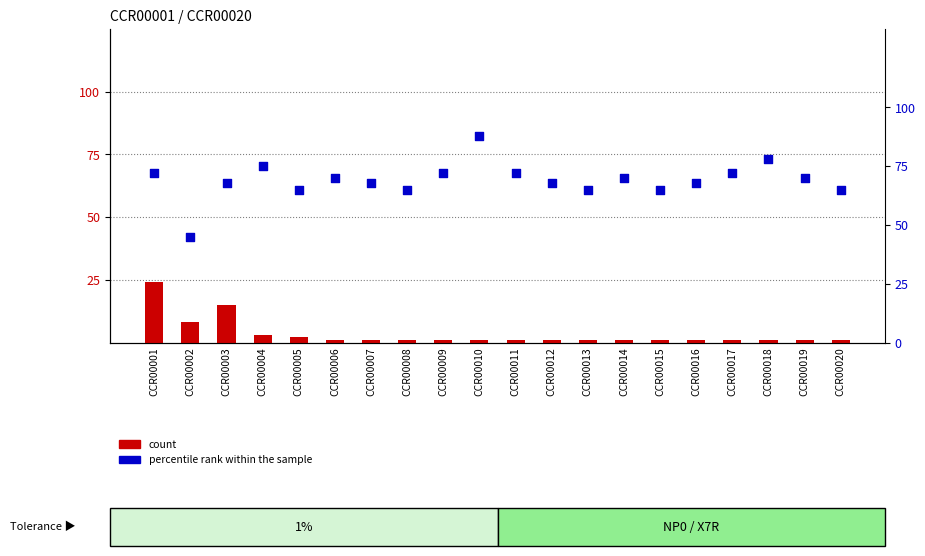

Which series has the largest total across all categories?

percentile rank within the sample